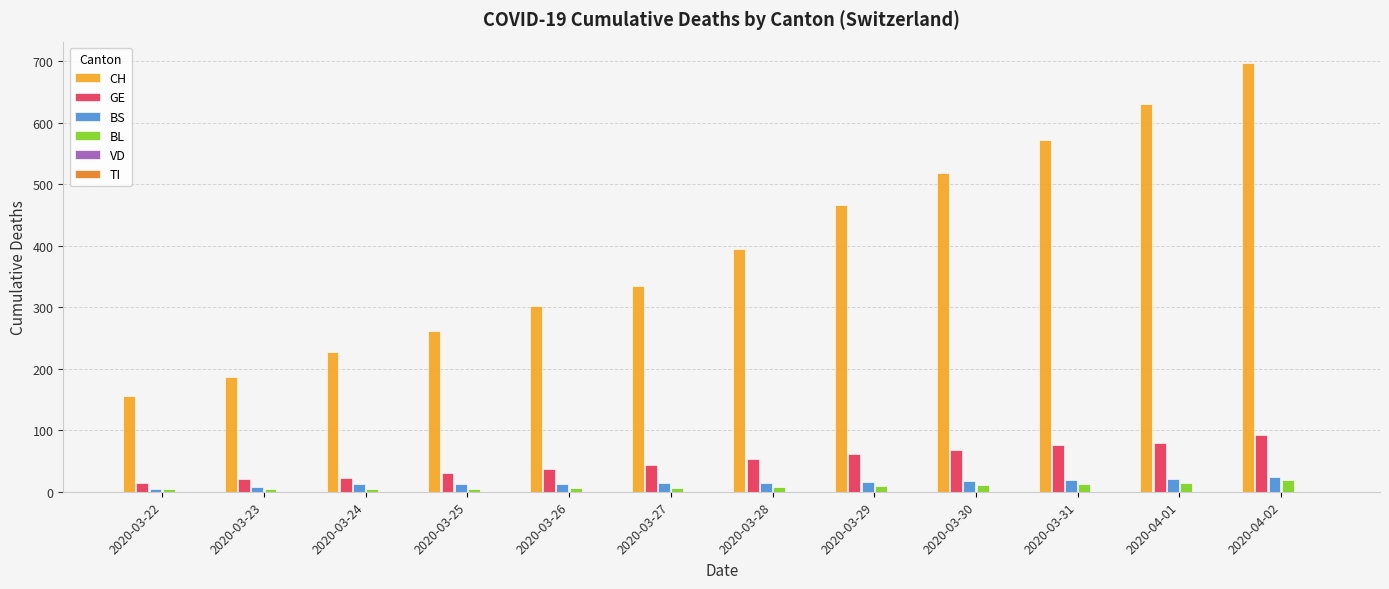

Which series changed the most between 2020-03-23 and 2020-03-27?

CH